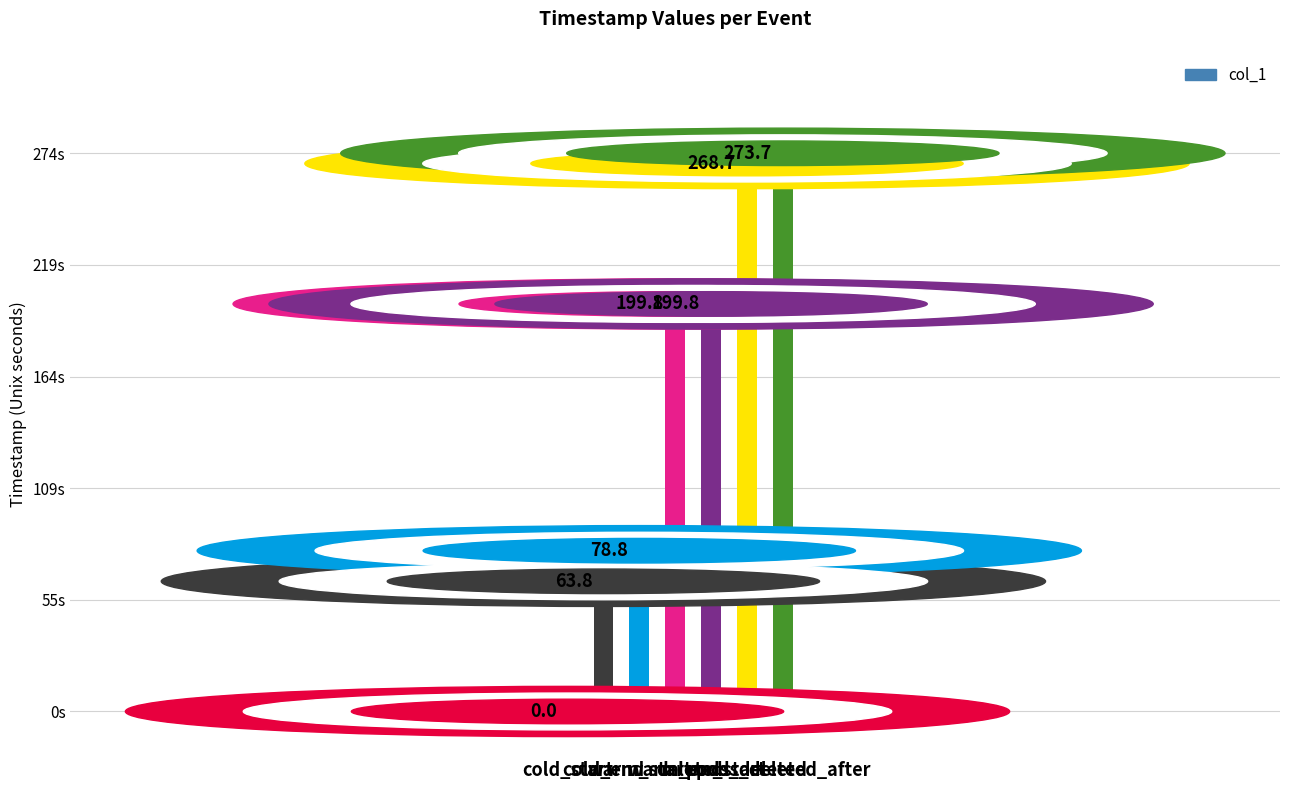

What is the maximum value shown in the chart?

273.7